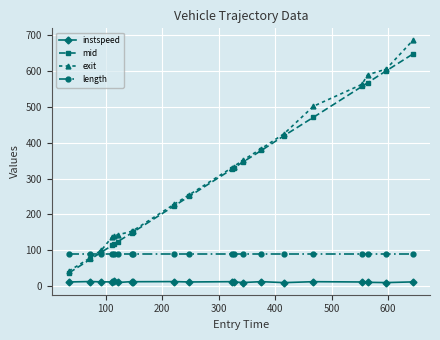

Which series has the largest range (max minus min)?

exit